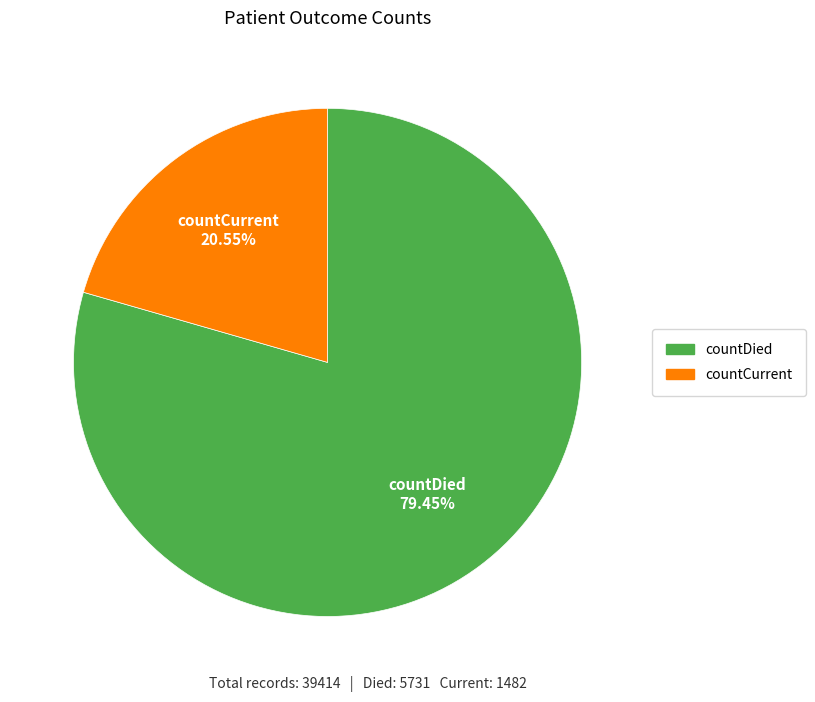

Combined, do countCurrent and countDied account for over 50%?

Yes